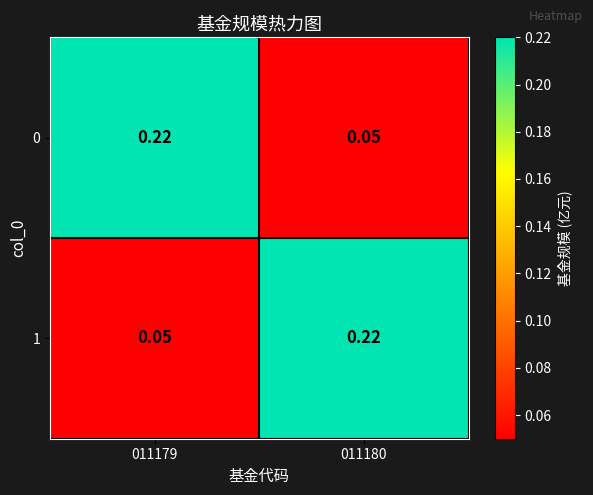

Is the value of 0 at 011179 greater than the value of 1 at 011179?

Yes